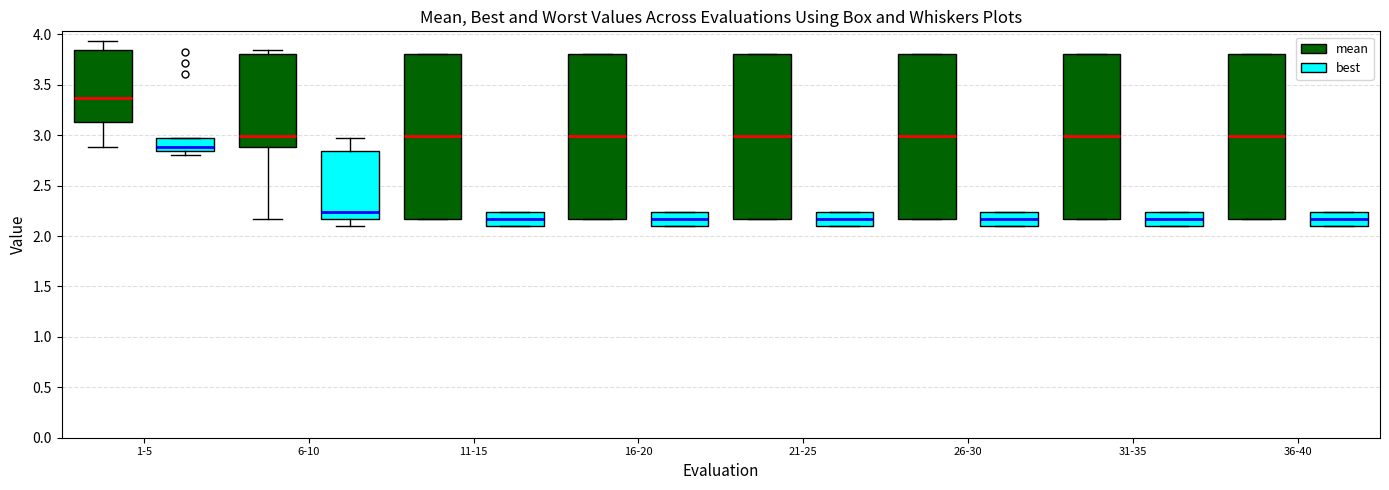

Reading left to right, read every box against the y-axis: the position of its median line, the range the box covers, and the ends of its whiskers. The values are not printed on the chart, so give them approximately, as read against the axis.

1-5 (mean): median 3.35, box 3.15 to 3.85, whiskers 2.90 to 3.95
1-5 (best): median 2.90, box 2.85 to 2.95, whiskers 2.80 to 2.95
6-10 (mean): median 3.00, box 2.90 to 3.80, whiskers 2.15 to 3.85
6-10 (best): median 2.25, box 2.15 to 2.85, whiskers 2.10 to 2.95
11-15 (mean): median 3.00, box 2.15 to 3.80, whiskers 2.15 to 3.80
11-15 (best): median 2.15, box 2.10 to 2.25, whiskers 2.10 to 2.25
16-20 (mean): median 3.00, box 2.15 to 3.80, whiskers 2.15 to 3.80
16-20 (best): median 2.15, box 2.10 to 2.25, whiskers 2.10 to 2.25
21-25 (mean): median 3.00, box 2.15 to 3.80, whiskers 2.15 to 3.80
21-25 (best): median 2.15, box 2.10 to 2.25, whiskers 2.10 to 2.25
26-30 (mean): median 3.00, box 2.15 to 3.80, whiskers 2.15 to 3.80
26-30 (best): median 2.15, box 2.10 to 2.25, whiskers 2.10 to 2.25
31-35 (mean): median 3.00, box 2.15 to 3.80, whiskers 2.15 to 3.80
31-35 (best): median 2.15, box 2.10 to 2.25, whiskers 2.10 to 2.25
36-40 (mean): median 3.00, box 2.15 to 3.80, whiskers 2.15 to 3.80
36-40 (best): median 2.15, box 2.10 to 2.25, whiskers 2.10 to 2.25